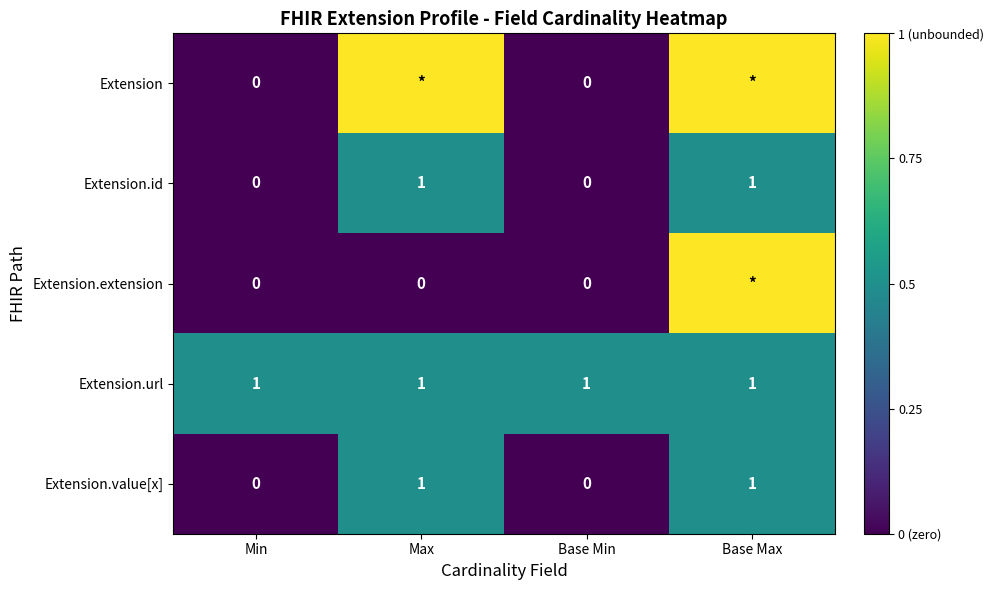

What is the sum of all Extension.value[x] values?

2.0